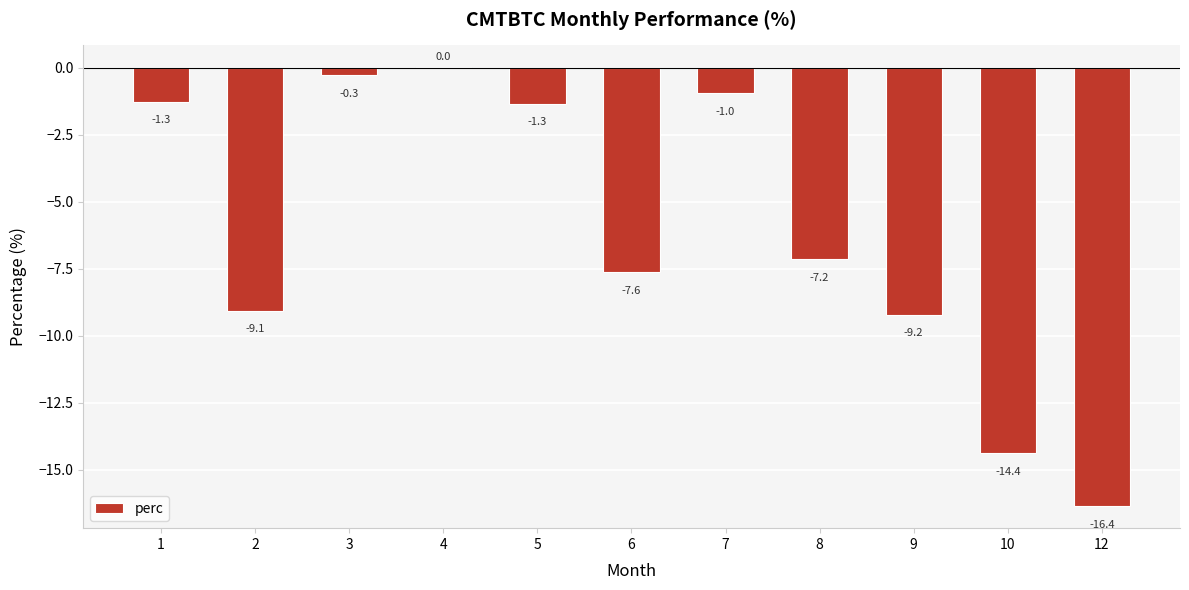

Is it true that the value at 7 is -1.0?

True